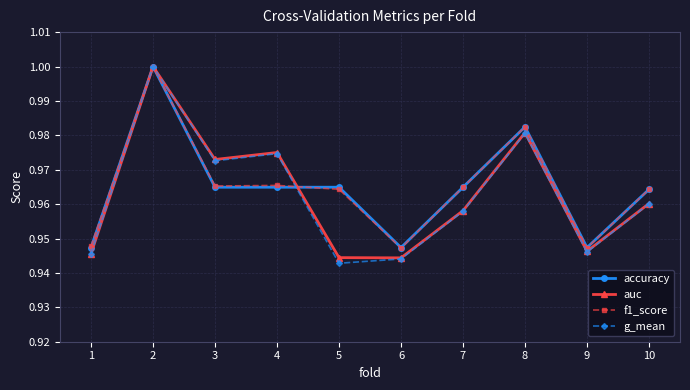

Between 4 and 7, which series saw the biggest shift?

auc